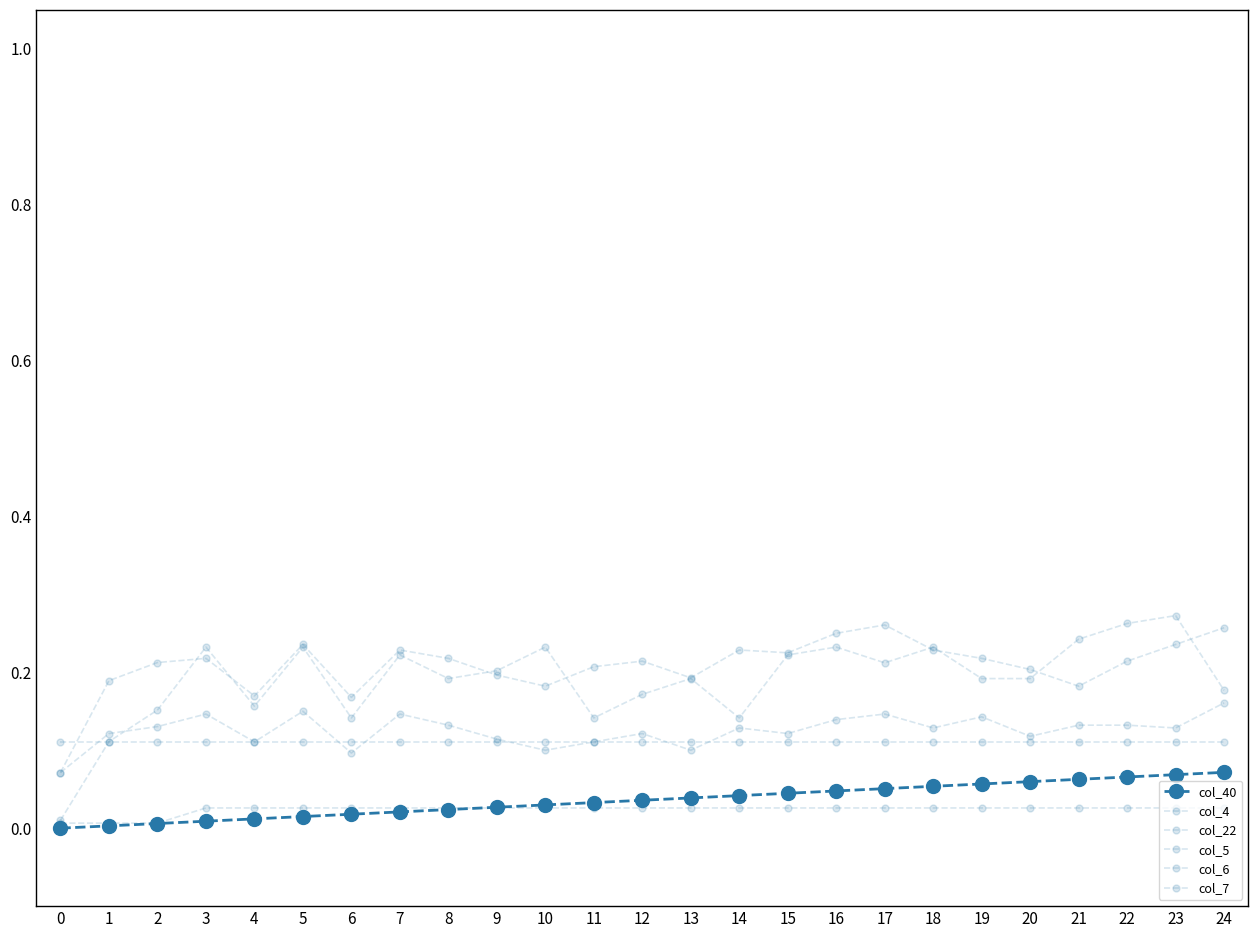

True or false: col_4 has more than 2 points higher than both neighbors.

True